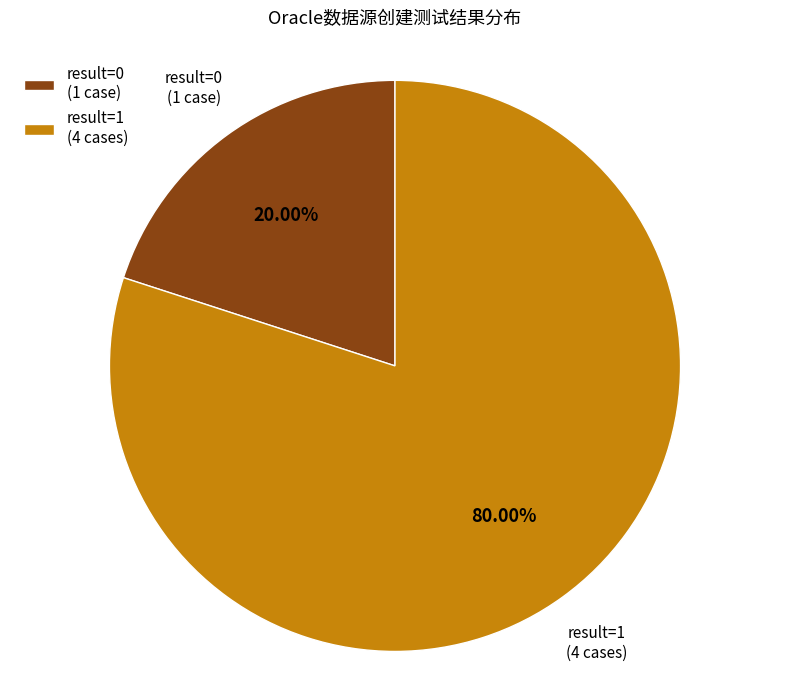

Is there a majority slice in this chart?

Yes